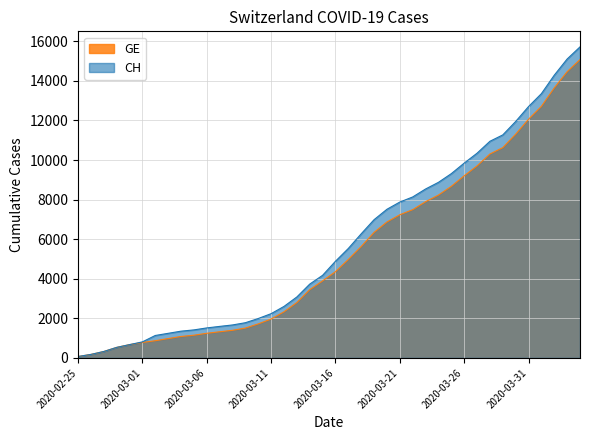

Which category has the lowest value in the GE series?

2020-02-25